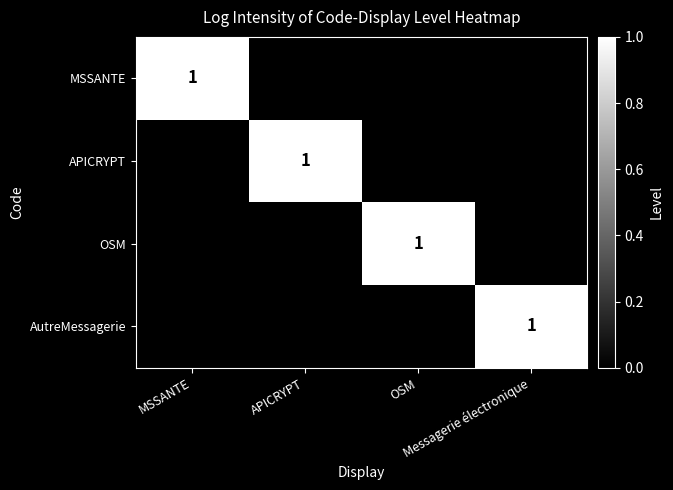

True or false: MSSANTE has a value of -1 at Messagerie électronique.

False